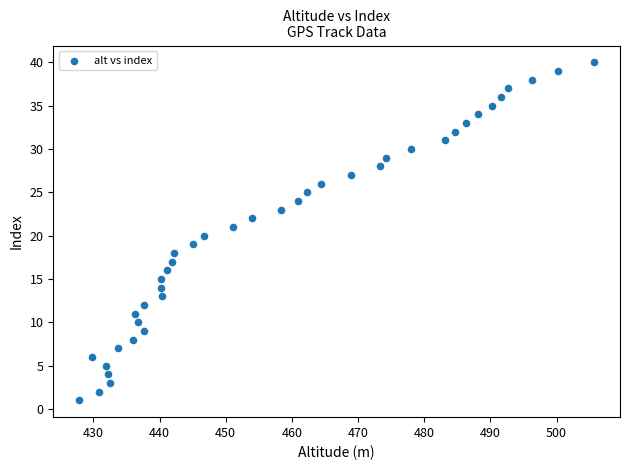

What is the range of Y values (max minus min)?

39